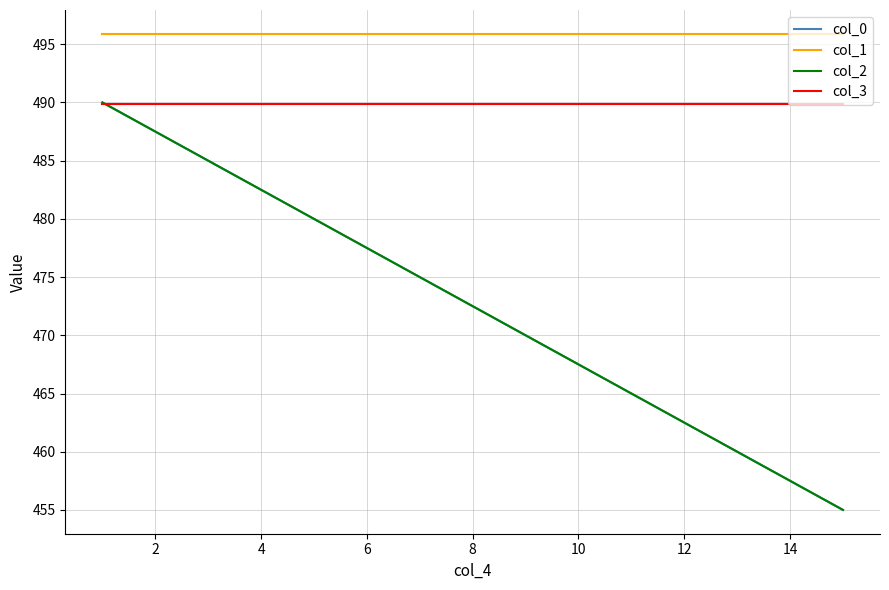

Does the chart display data point markers on the line(s)?

No